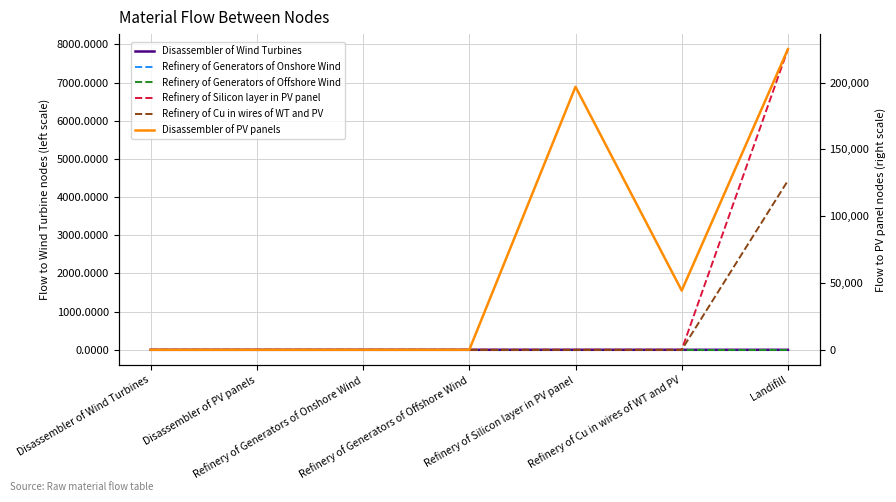

True or false: Refinery of Cu in wires of WT and PV and Refinery of Generators of Offshore Wind cross at least once.

False